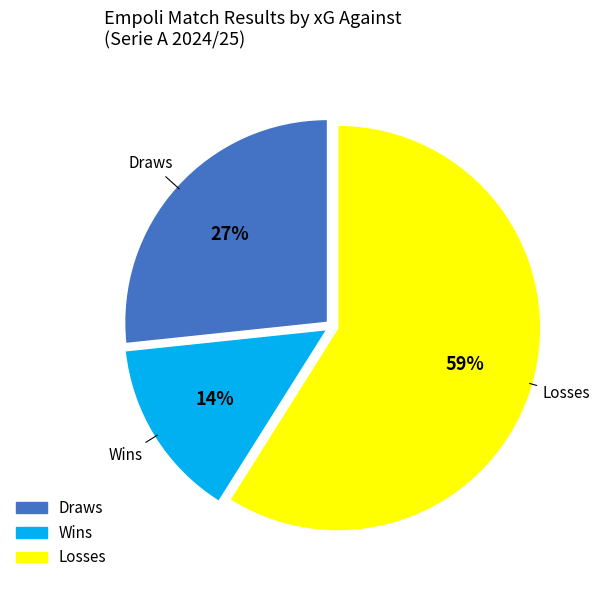

To the nearest percent, what portion does Wins represent?

14%